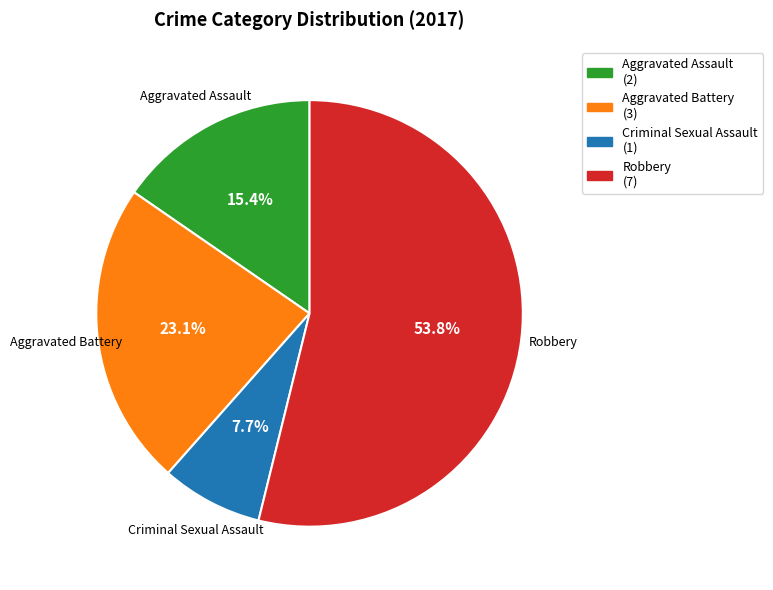

Which category has the smallest portion of the pie?

Criminal Sexual Assault